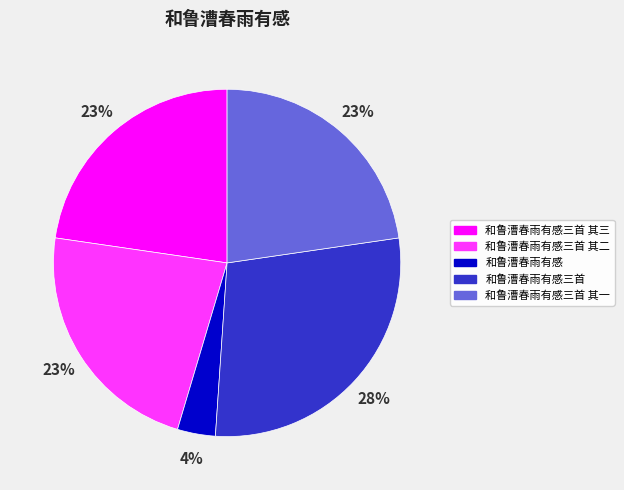

What is the ratio of the value at 和鲁漕春雨有感 to the value at 和鲁漕春雨有感三首 其一?

0.2